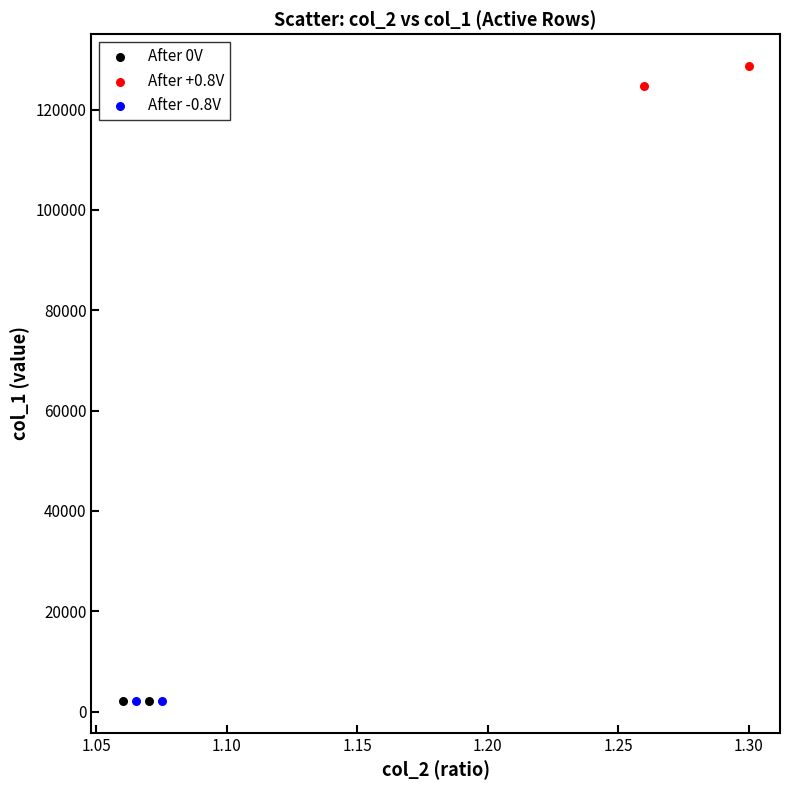

Which series has the widest spread of Y values?

After +0.8V